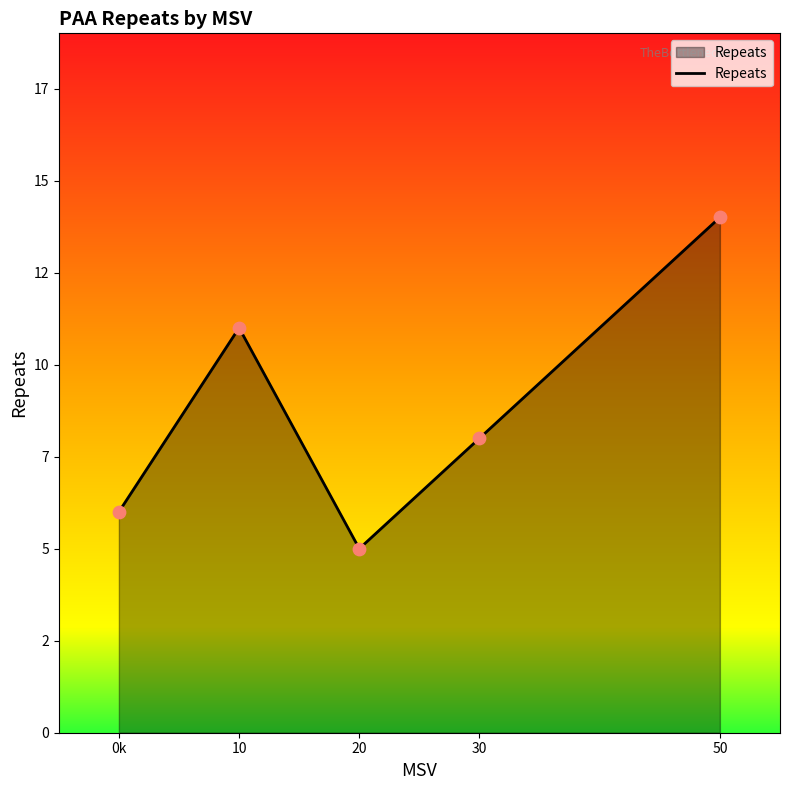

What is the change in value from 0k to 30?

+2